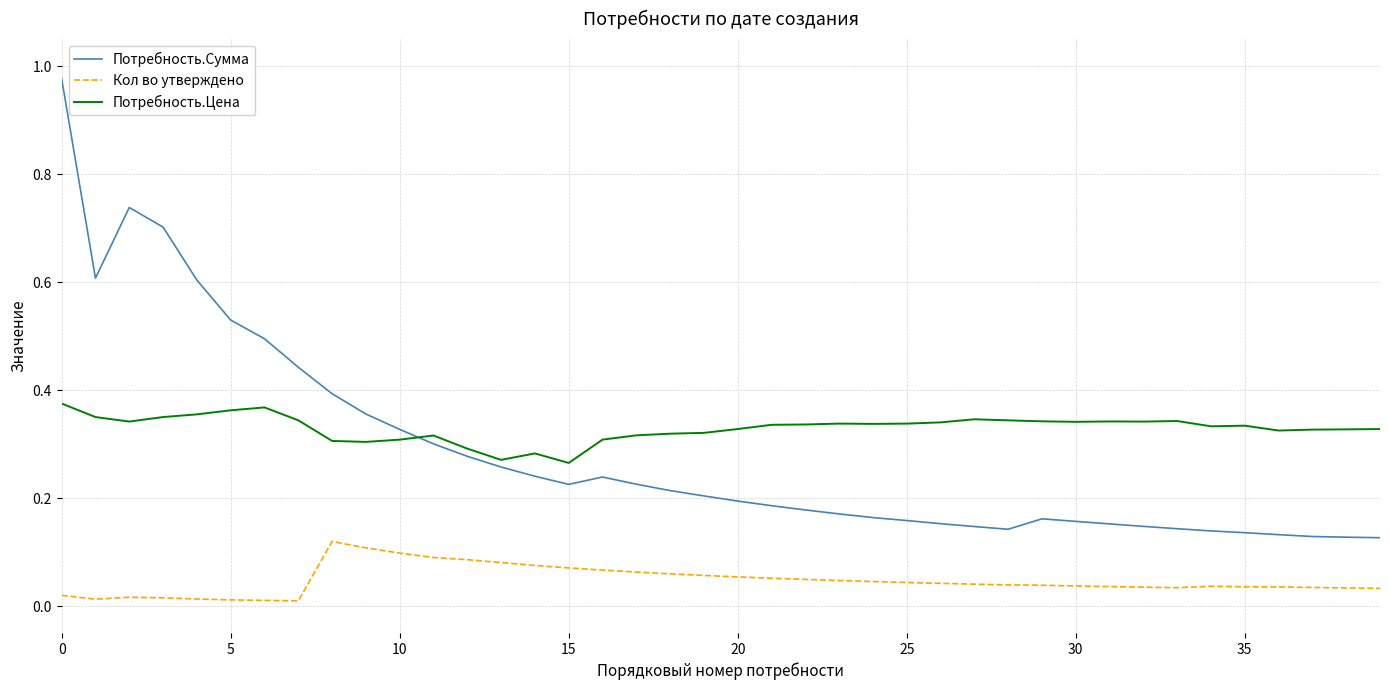

True or false: Потребность.Сумма and Кол во утверждено cross at least once.

False